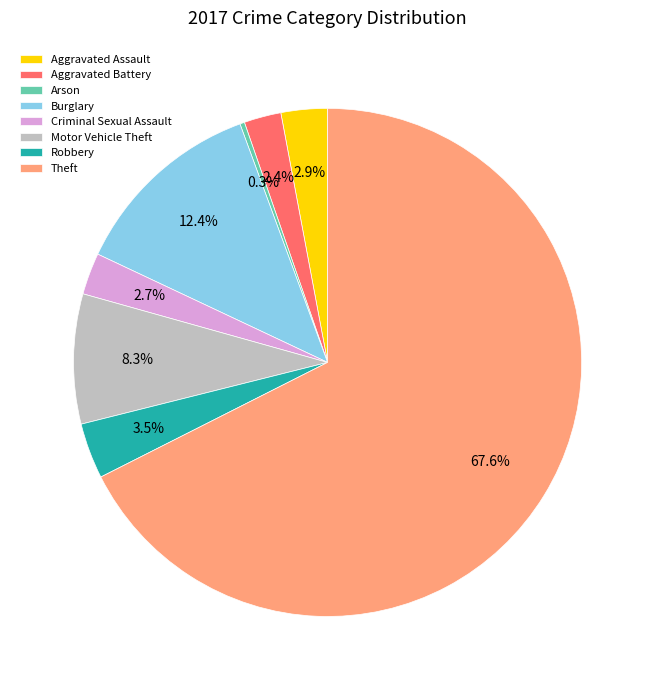

Count the number of slices in the pie.

8